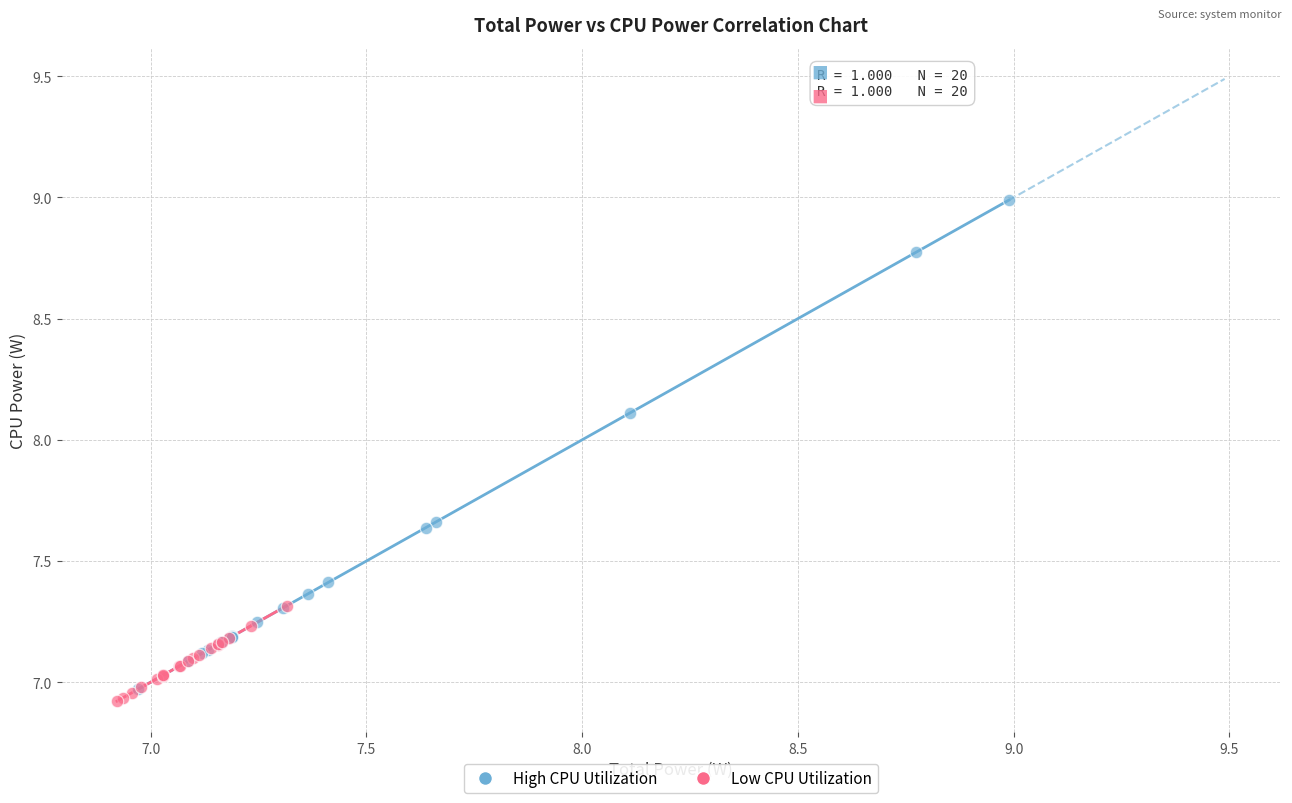

Which series has the widest spread of Y values?

High CPU Utilization